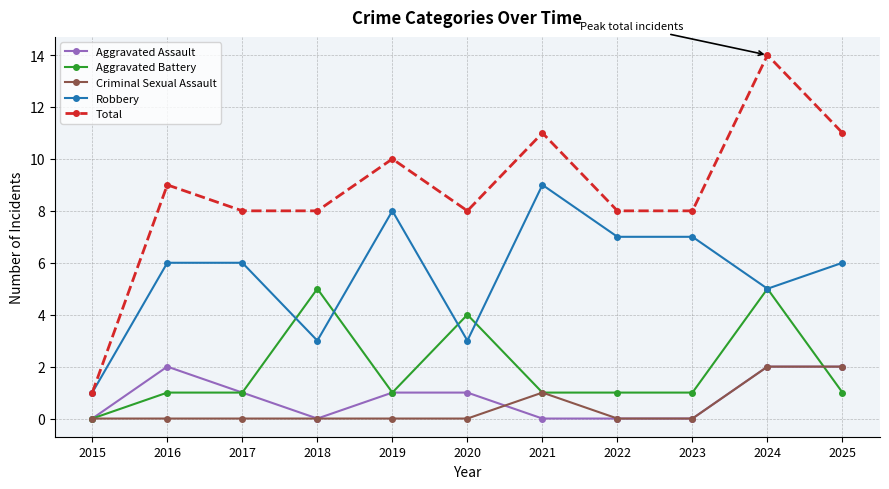

What is the total value across all series at 2023?

16